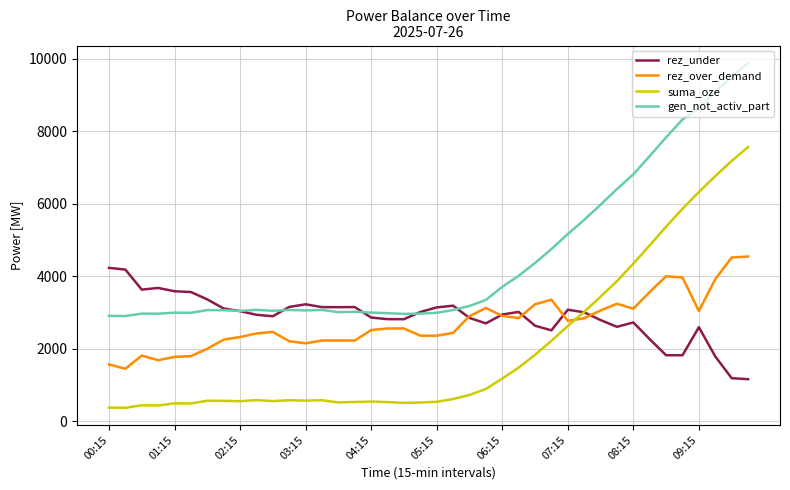

What is the lowest value of the suma_oze series?

365